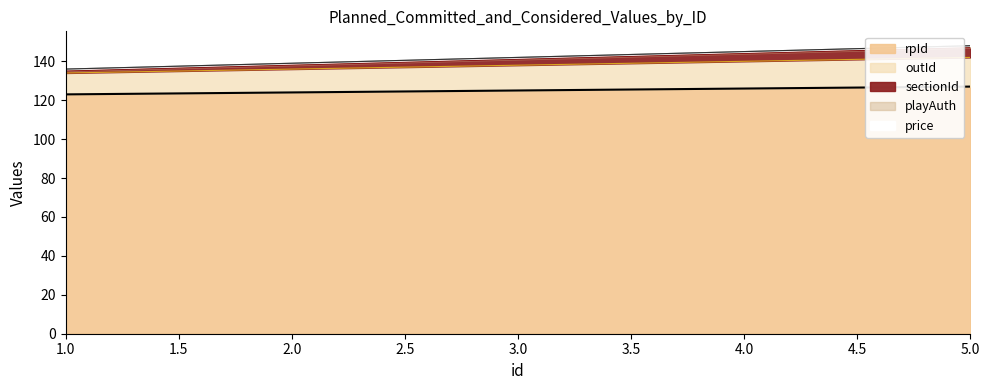

What is the value of the outId point at the 2nd from the left?

138